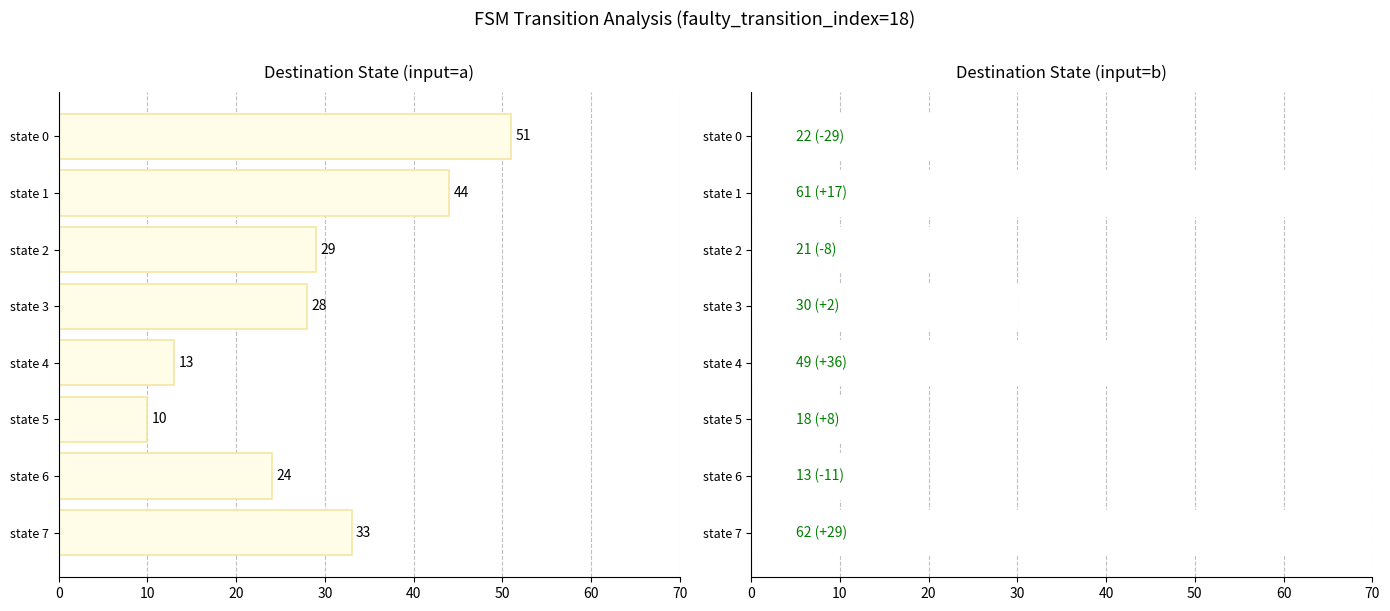

What is the difference between the maximum and minimum values in the dest_state_b series?

49